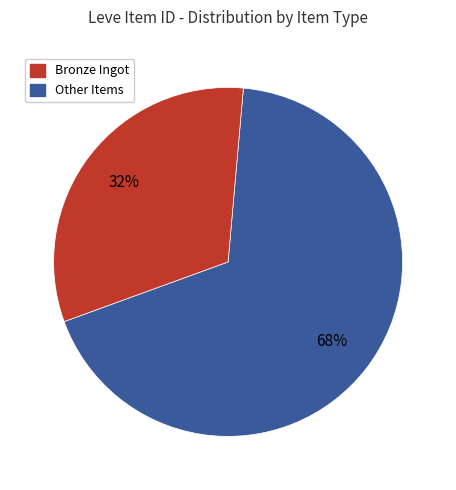

Is there any slice that represents more than half of the pie?

Yes